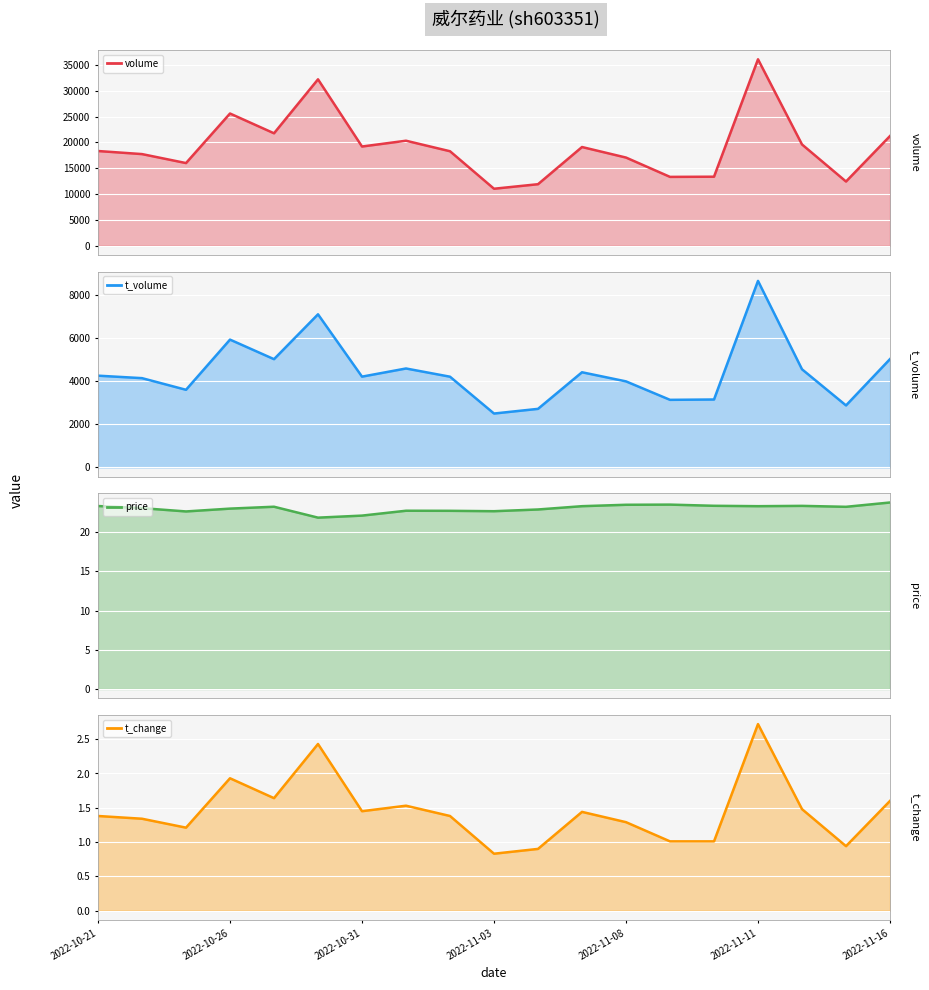

What is the difference between the highest and lowest values at 2022-11-10?

13372.0